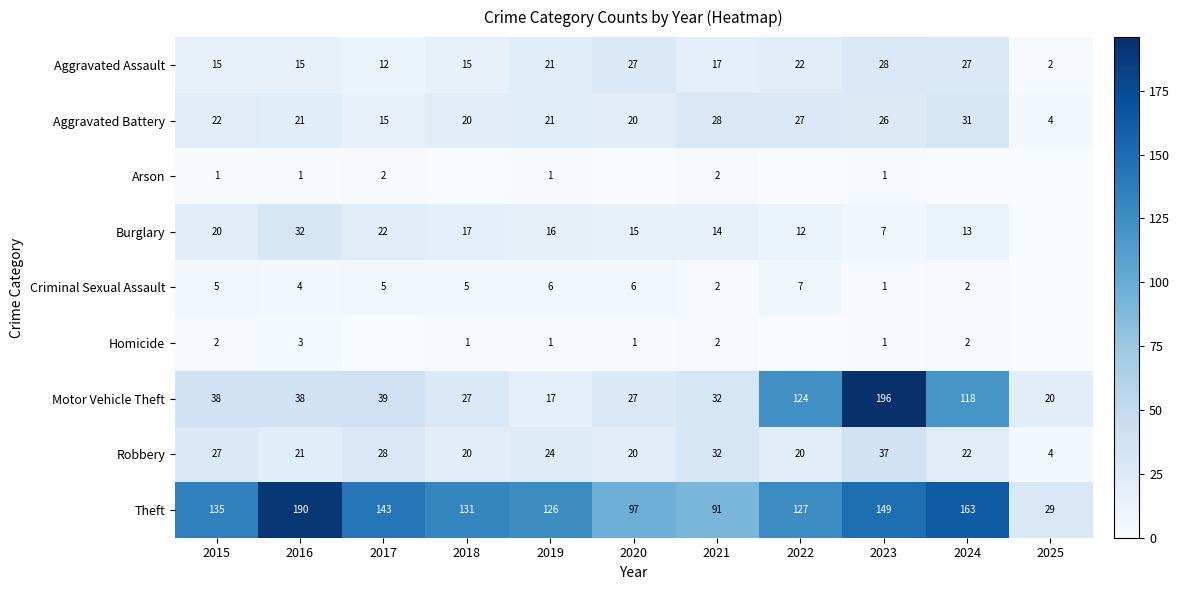

What is the difference between the highest and lowest values at 2019?

125